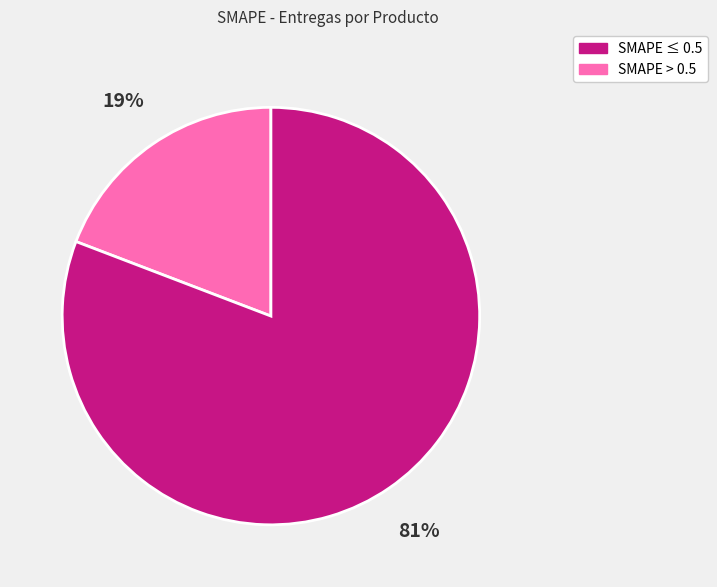

How many slices are in this pie chart?

2